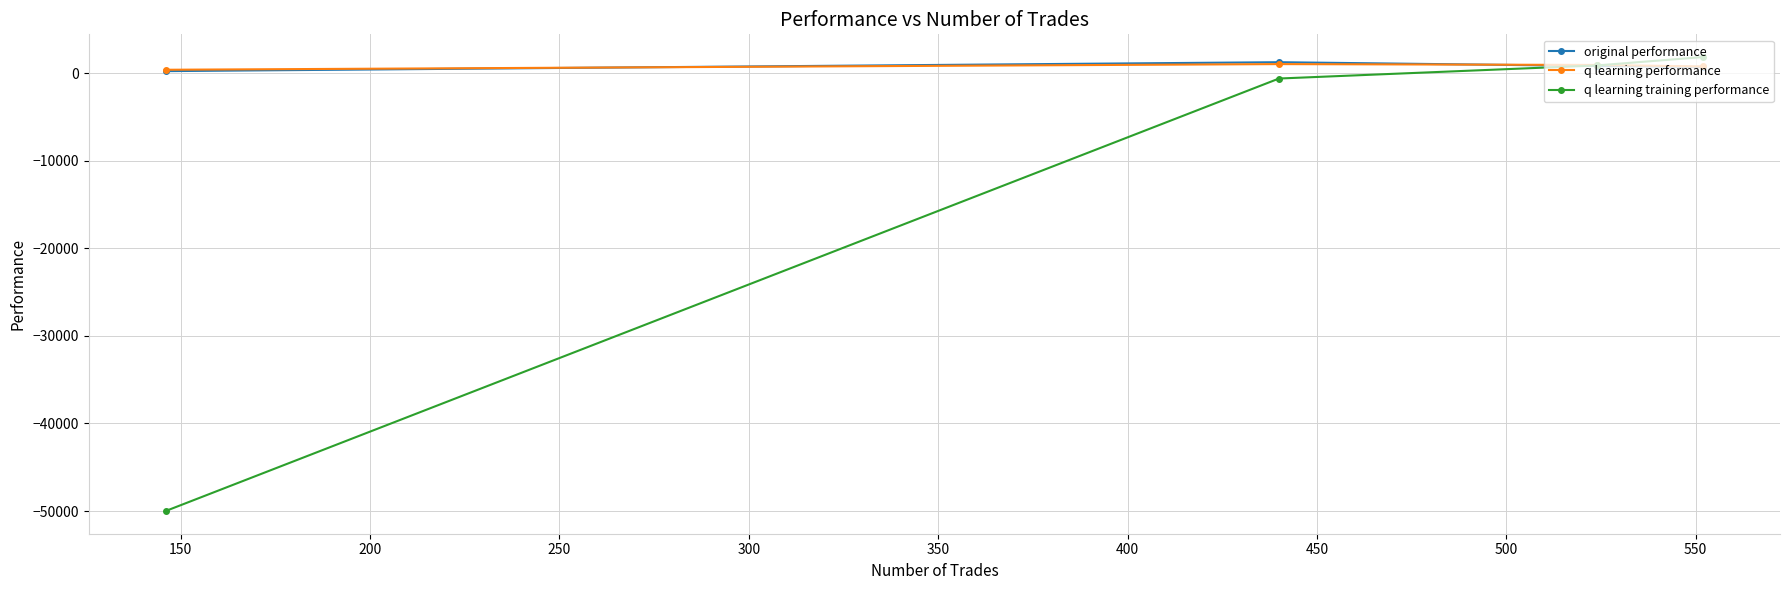

What is the maximum value for original performance?

1280.1